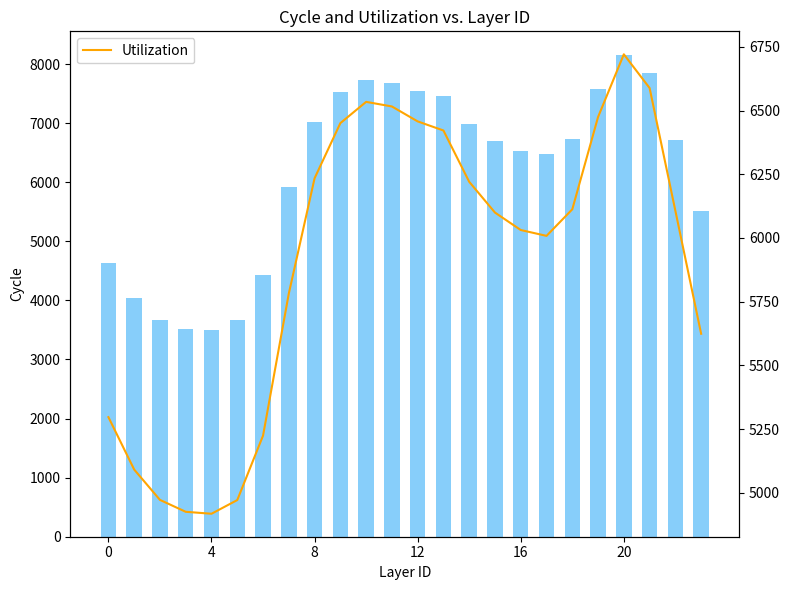

How many data points in Utilization are less than 6106?

12